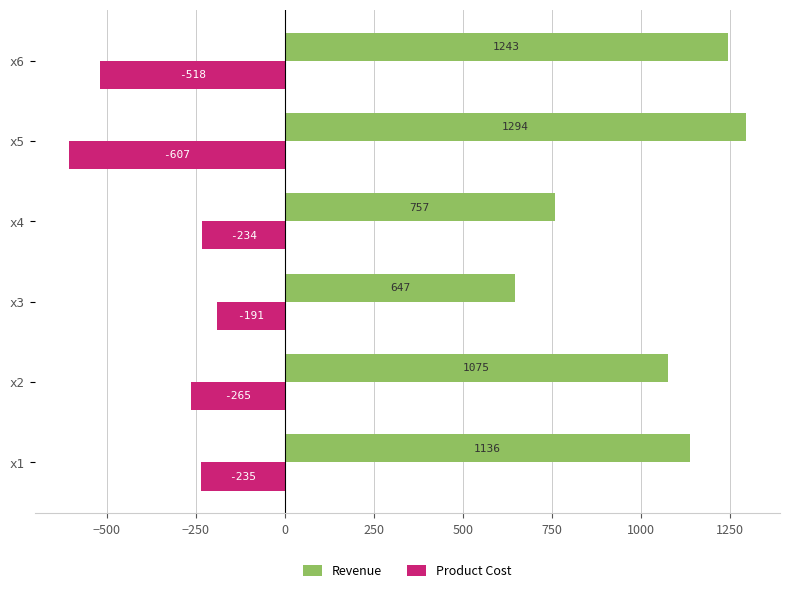

How many data points in Product Cost are above -235?

2